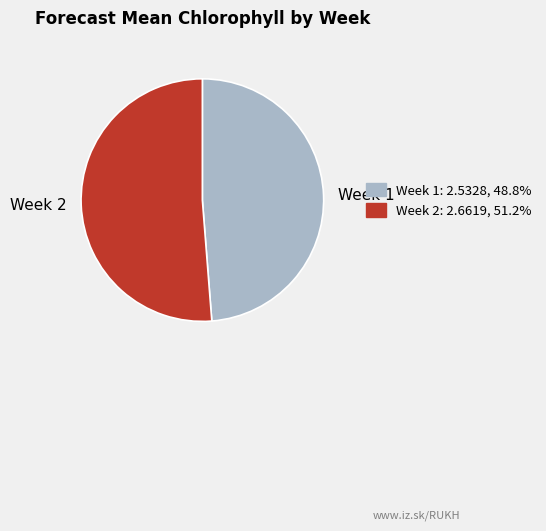

Combined, do Week 1 and Week 2 account for over 50%?

Yes